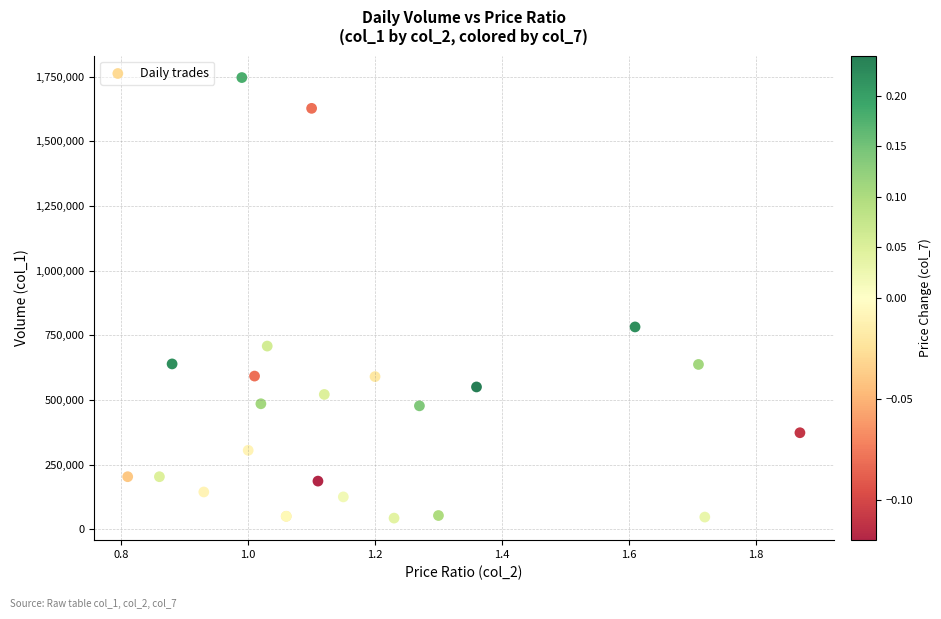

What Y value in the scatter plot is closest to 894500?

782000